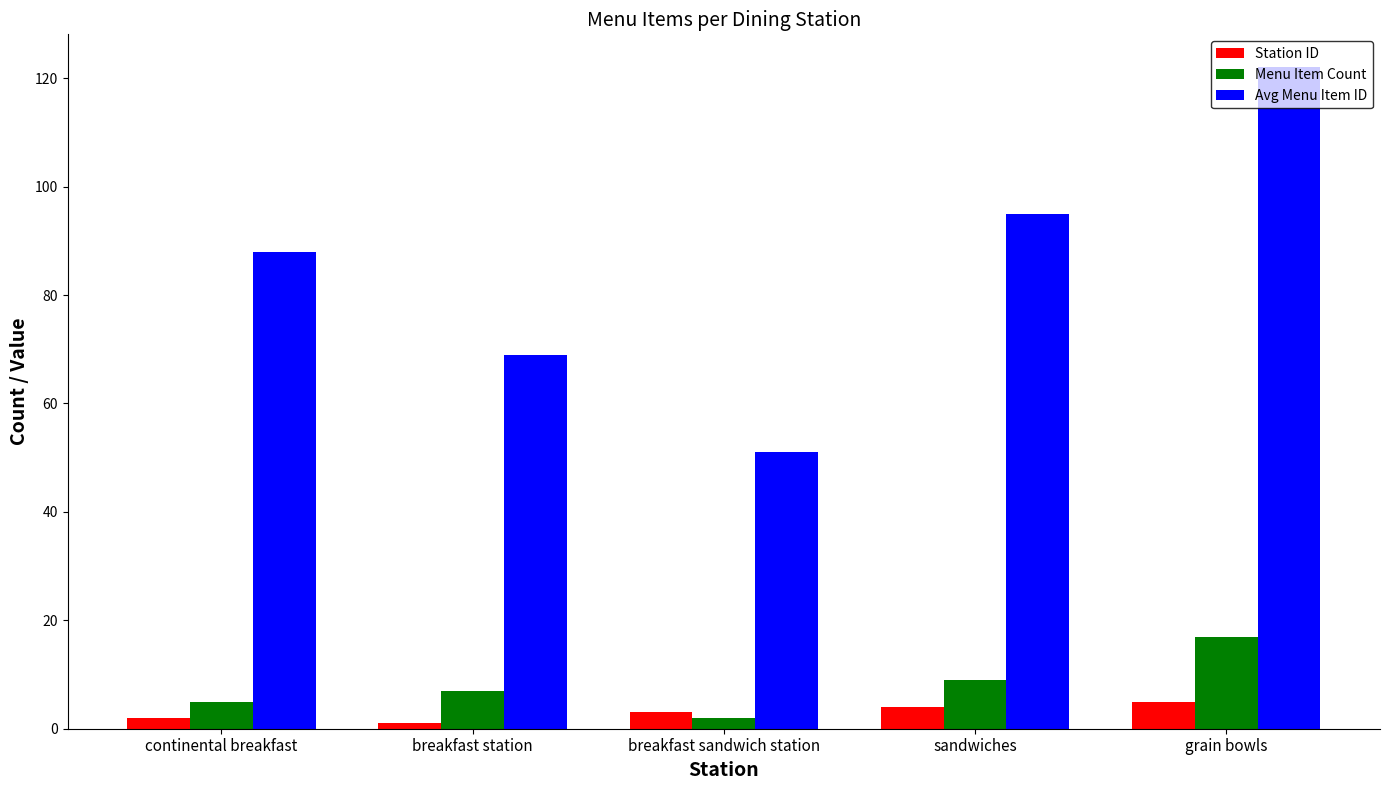

What is the approximate value of Station ID at grain bowls?

5